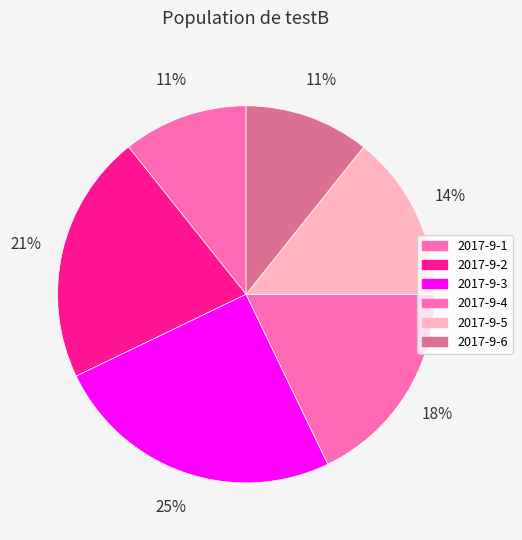

How many segments does this pie chart have?

6